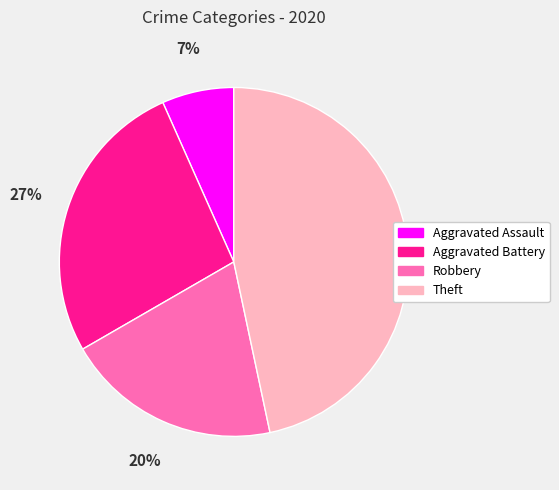

What percentage is the Aggravated Battery slice, to the nearest percent?

27%